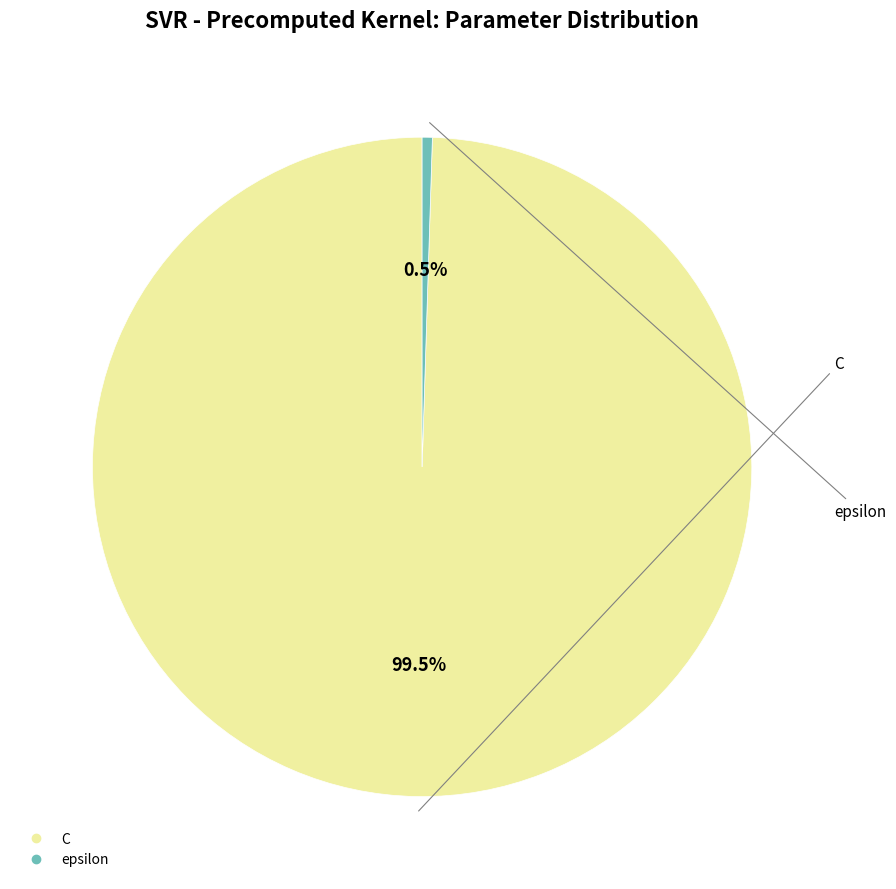

Which slice is the largest?

C